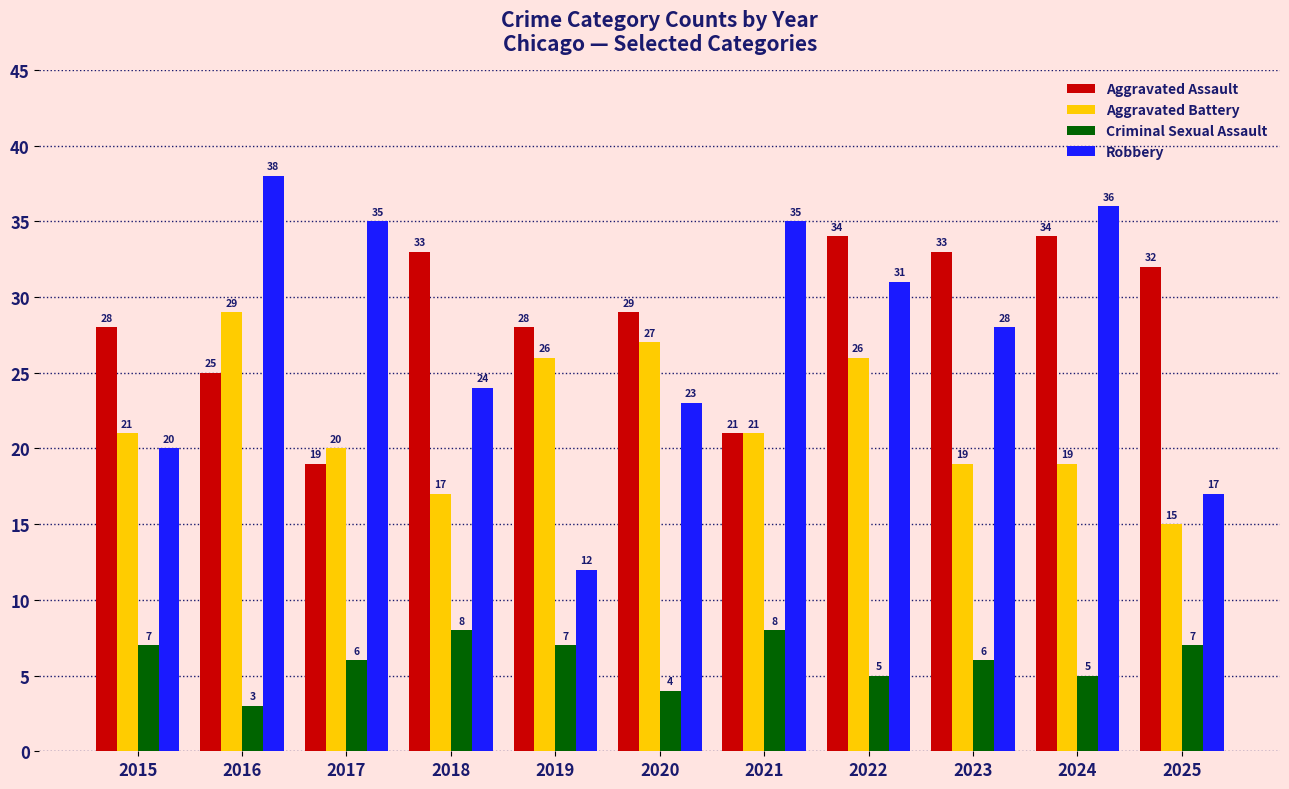

Are the bars grouped side by side (vs. stacked)?

Yes